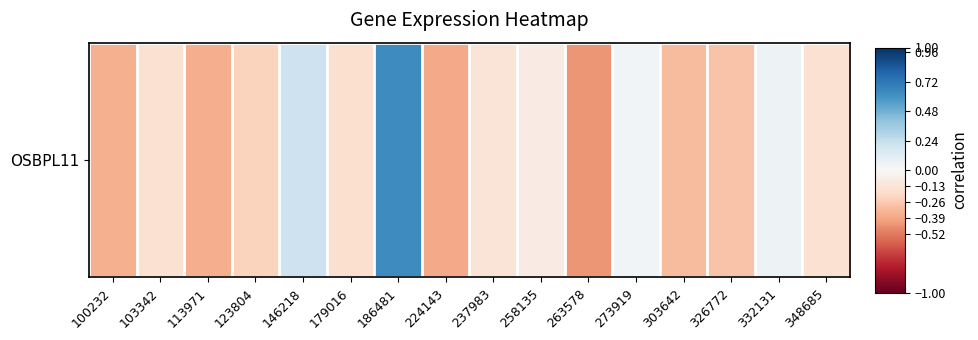

Rank the categories by value from highest to lowest.

186481, 146218, 332131, 273919, 258135, 237983, 103342, 348685, 179016, 123804, 326772, 303642, 100232, 113971, 224143, 263578